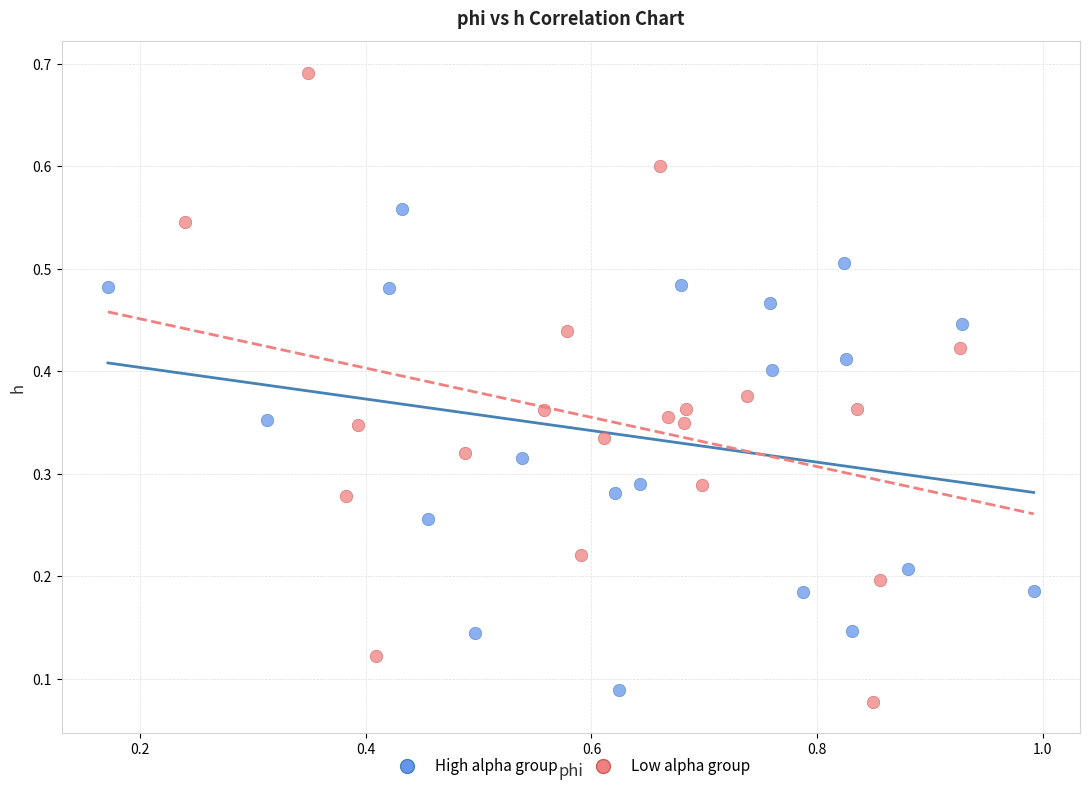

Which series reaches the maximum Y coordinate?

Low alpha group